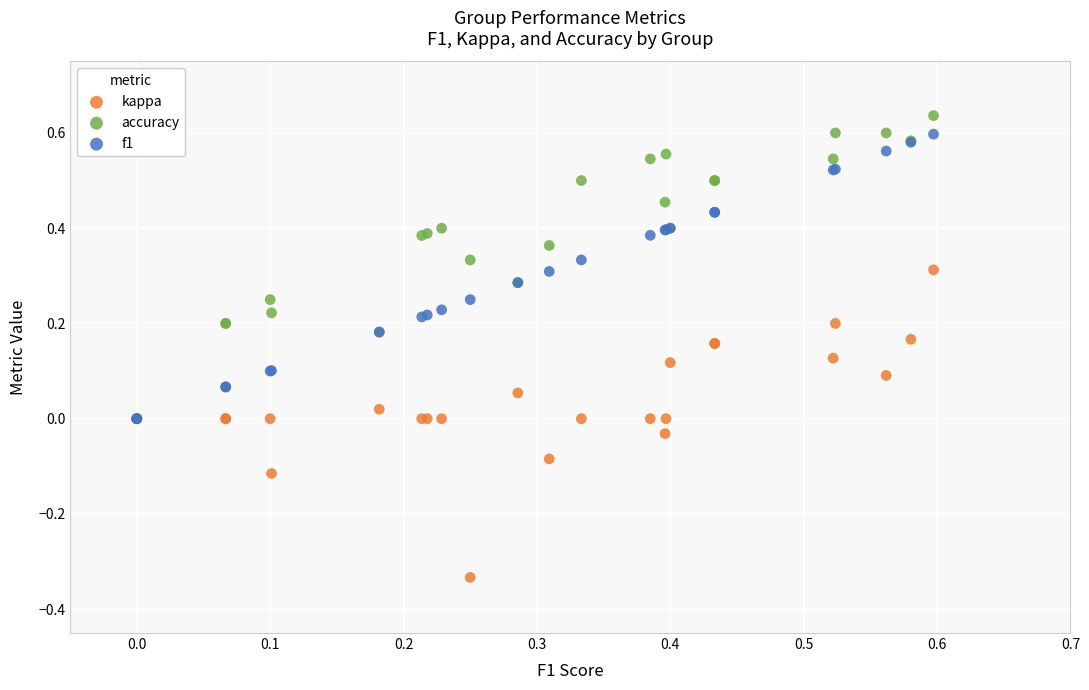

Which series contains the lowest Y value?

kappa